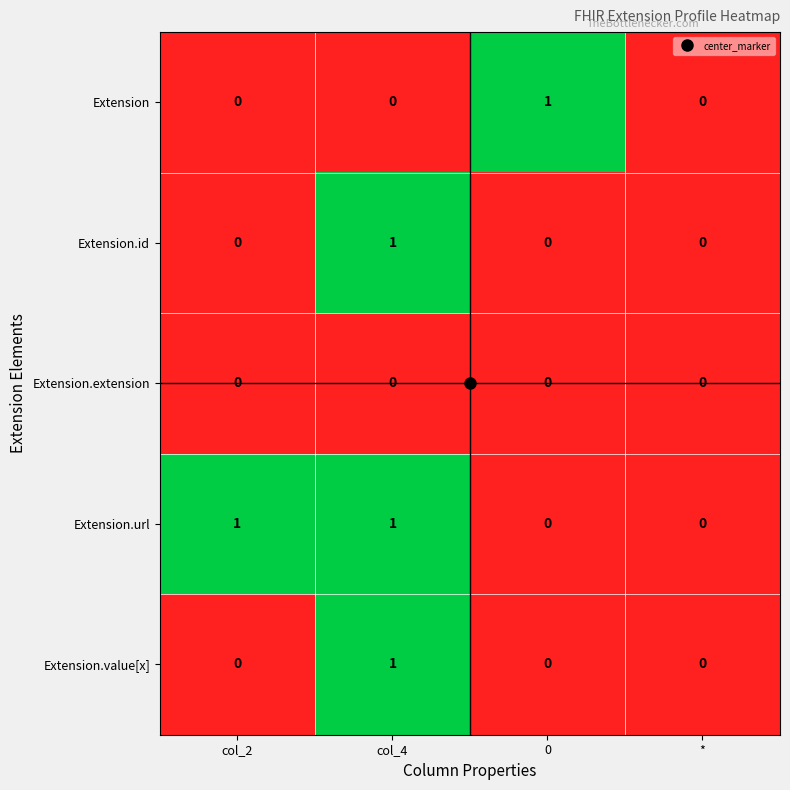

True or false: Extension.id has a value of 0 at 0.

True